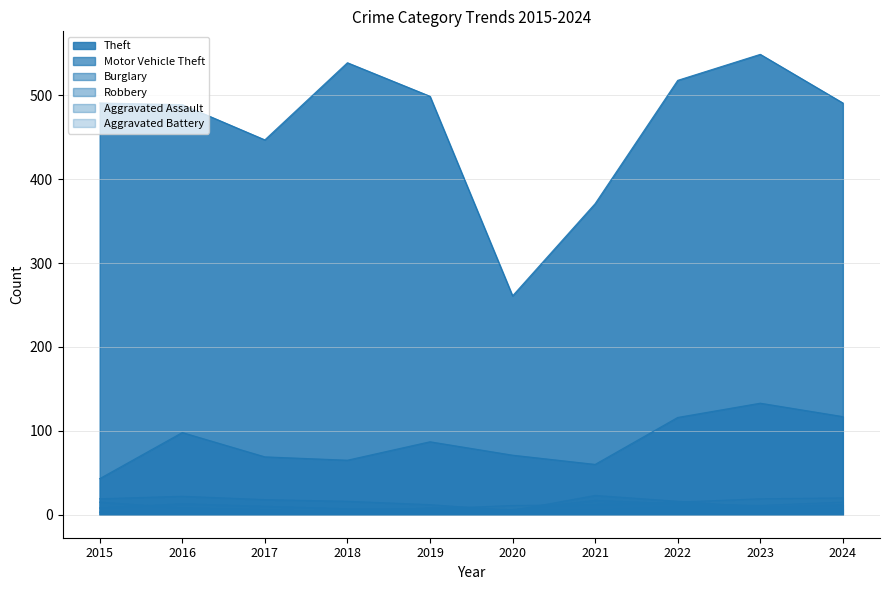

What is the approximate value of Motor Vehicle Theft at 2020?

71